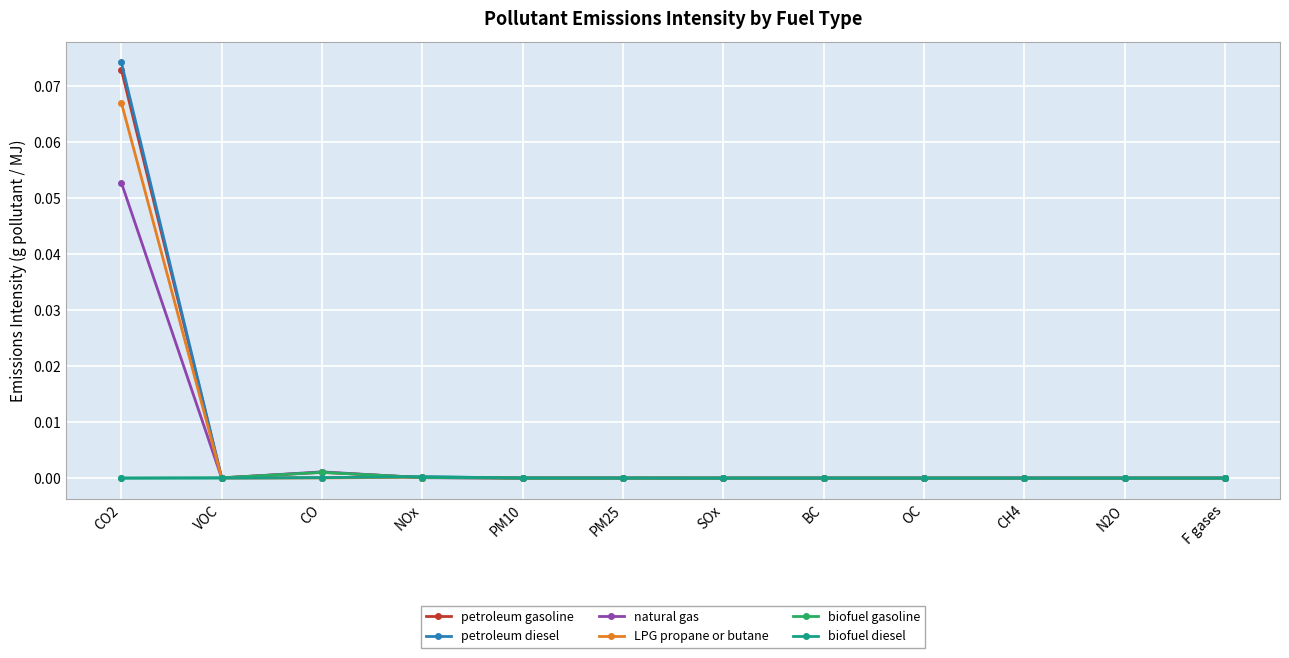

The value of petroleum gasoline at PM10 is 0.0. True or false?

False